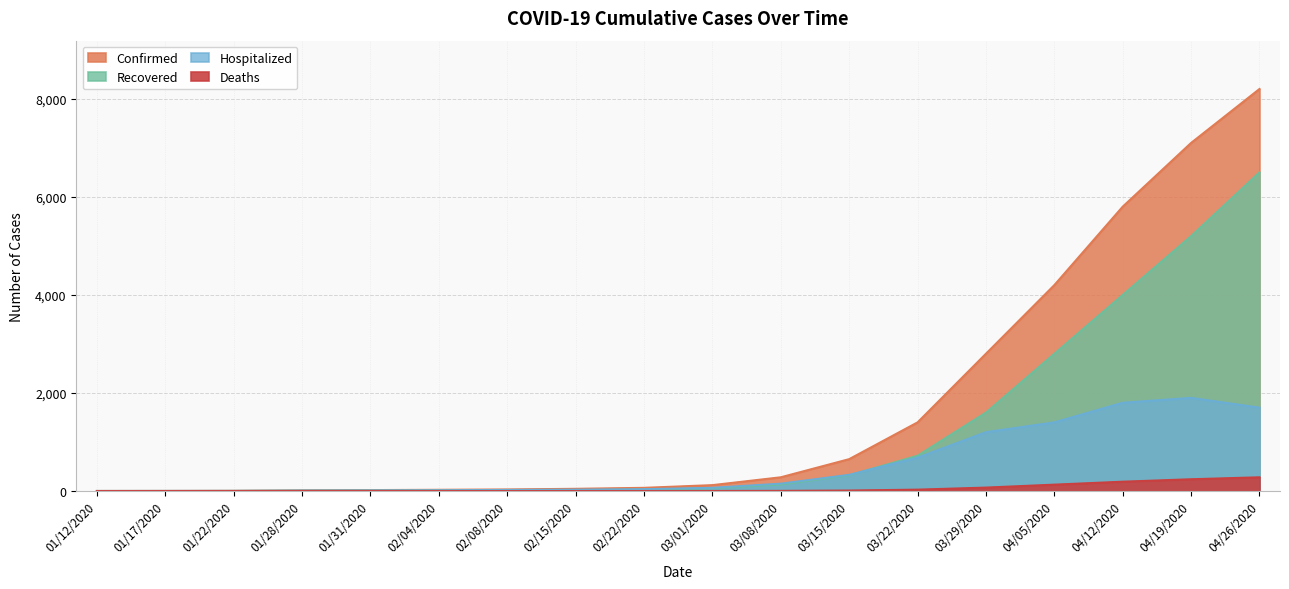

At which category is the sum across all series the highest?

04/26/2020